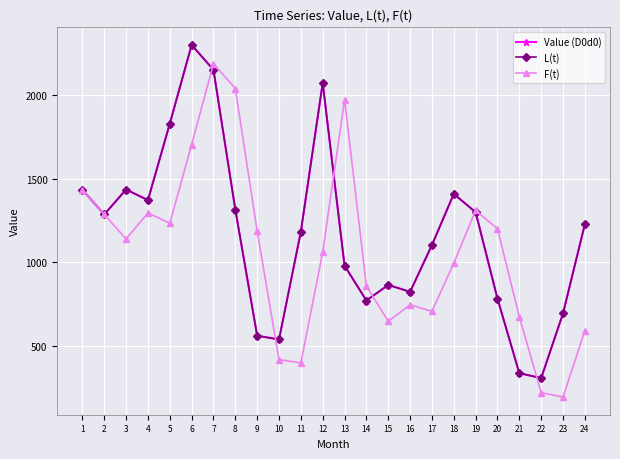

Is the value of L(t) at 20 greater than the value of F(t) at 19?

No